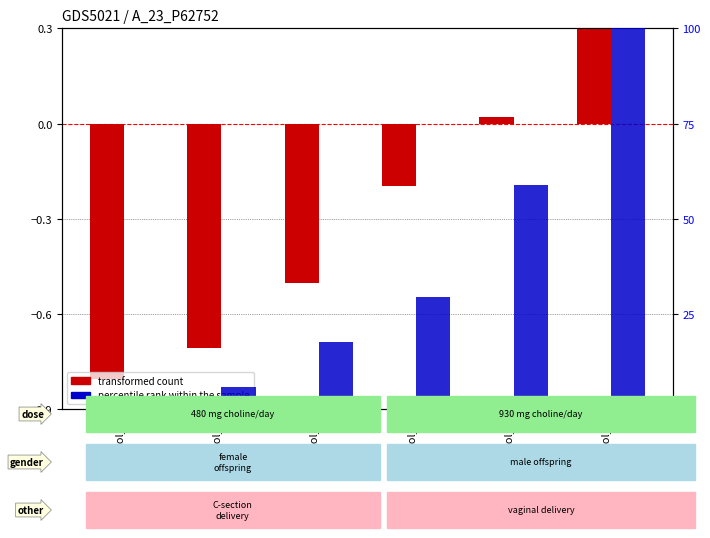

Reading left to right, list all the values displayed in this chart.

transformed count: col_1=-0.8	col_2=-0.7	col_4=-0.5	col_5=-0.2	col_6=0.0	col_7=0.4
percentile rank within the sample: col_1=0.0	col_2=5.9	col_4=17.6	col_5=29.4	col_6=58.8	col_7=100.0